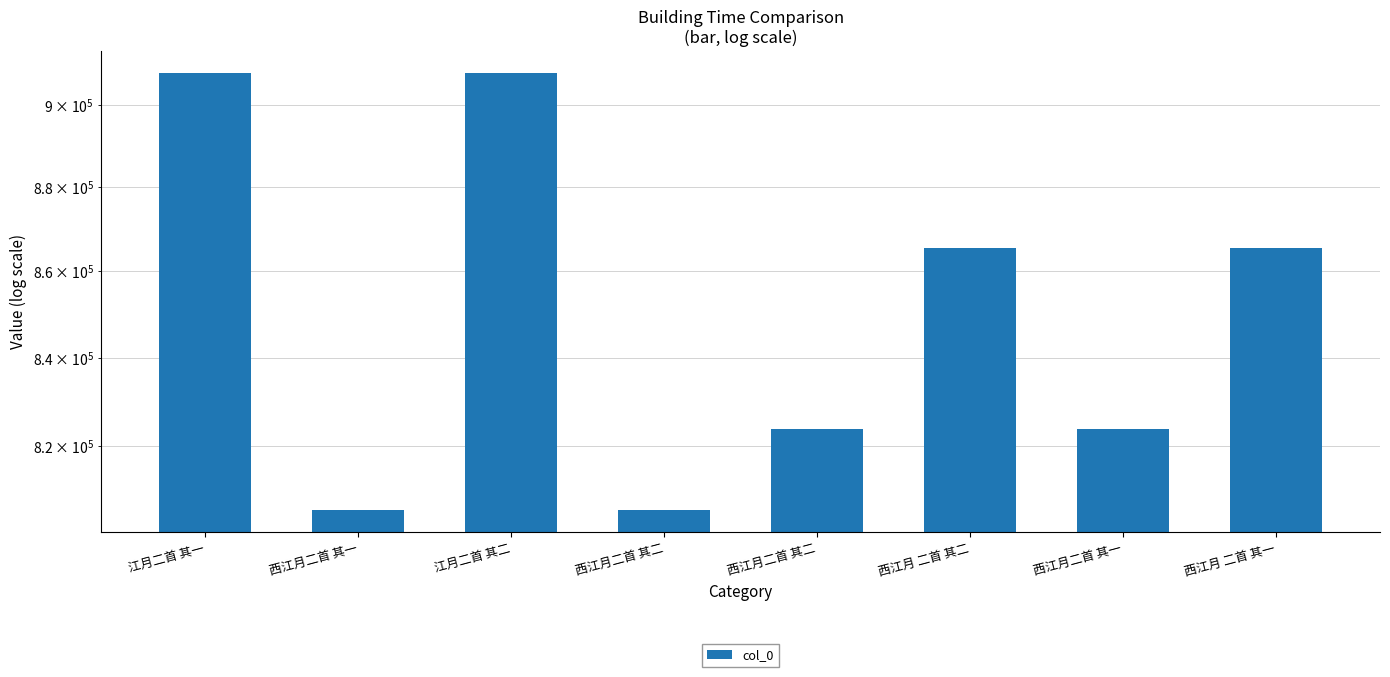

Reading left to right, what are all the values shown in this chart?

江月二首 其一=907923	西江月二首 其一=805756	江月二首 其二=907922	西江月二首 其二=805757	西江月二首 其二=823810	西江月 二首 其二=865425	西江月二首 其一=823809	西江月 二首 其一=865426